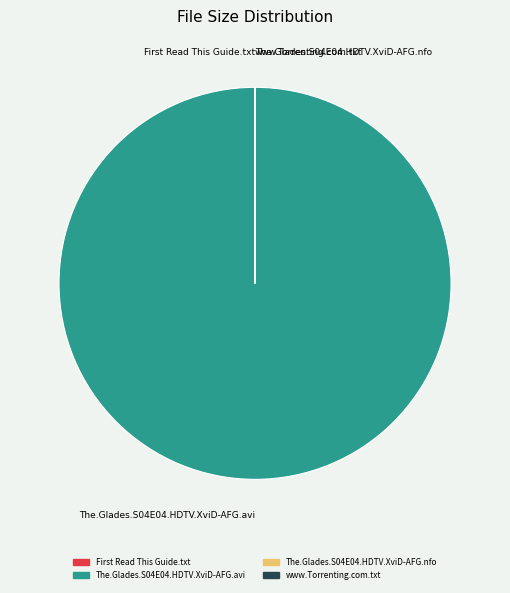

Which slice represents more than half of the pie?

The.Glades.S04E04.HDTV.XviD-AFG.avi